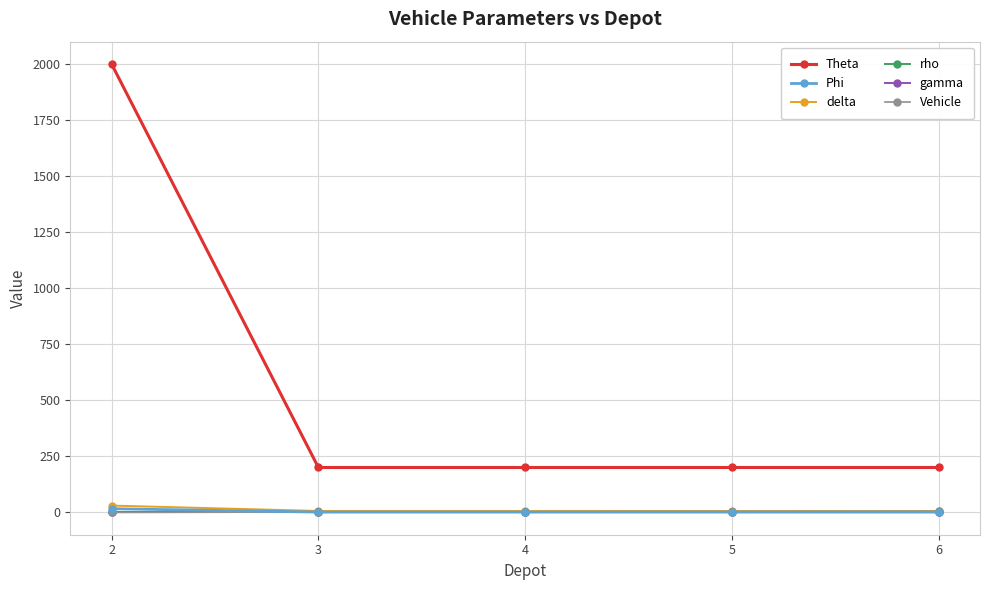

What is the difference between the maximum and second lowest values in the Vehicle series?

3.0